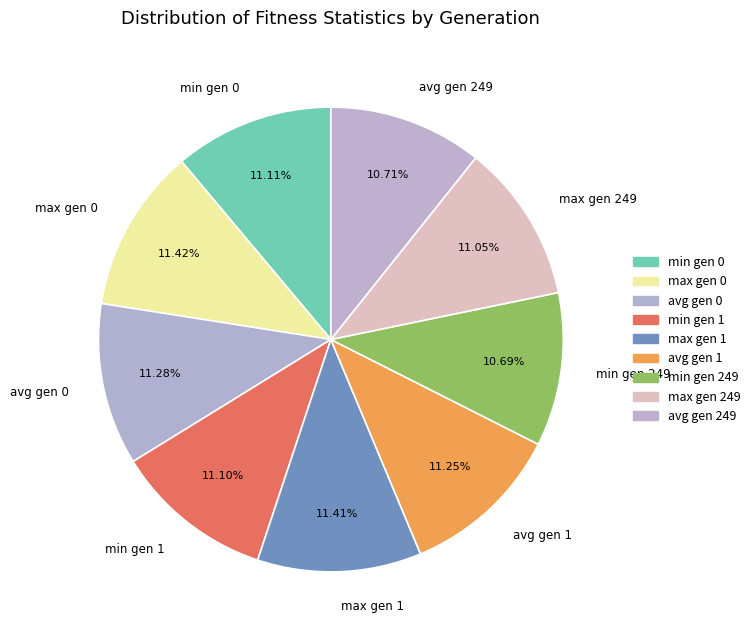

What is the ratio of the value at avg gen 1 to the value at avg gen 0?

1.0